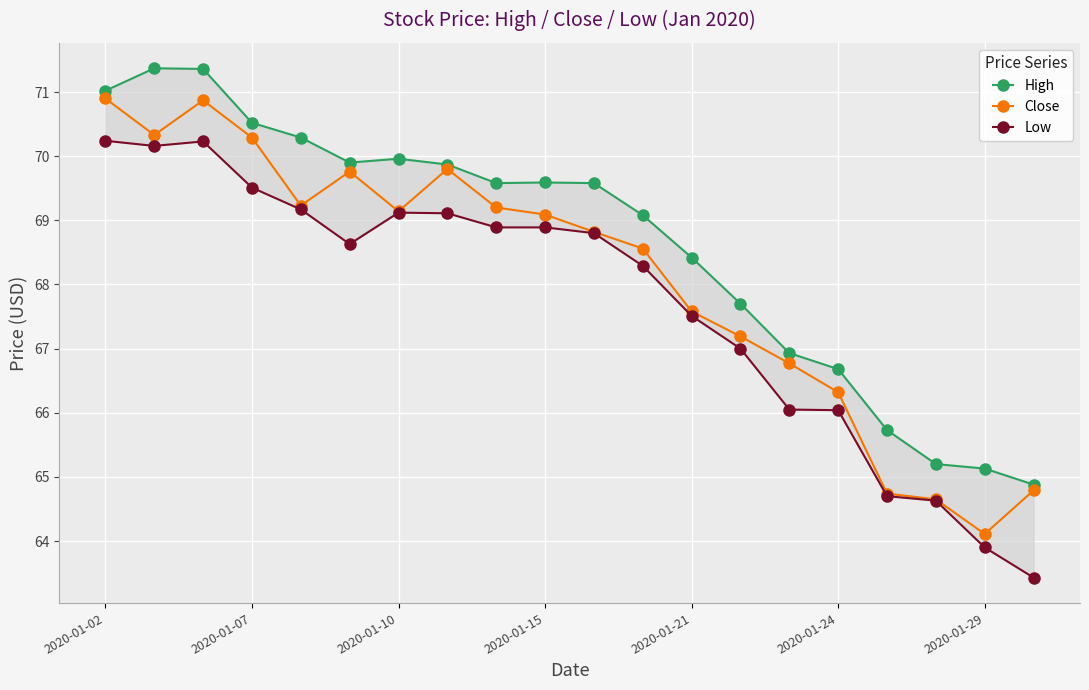

Count the number of data series in this chart.

3